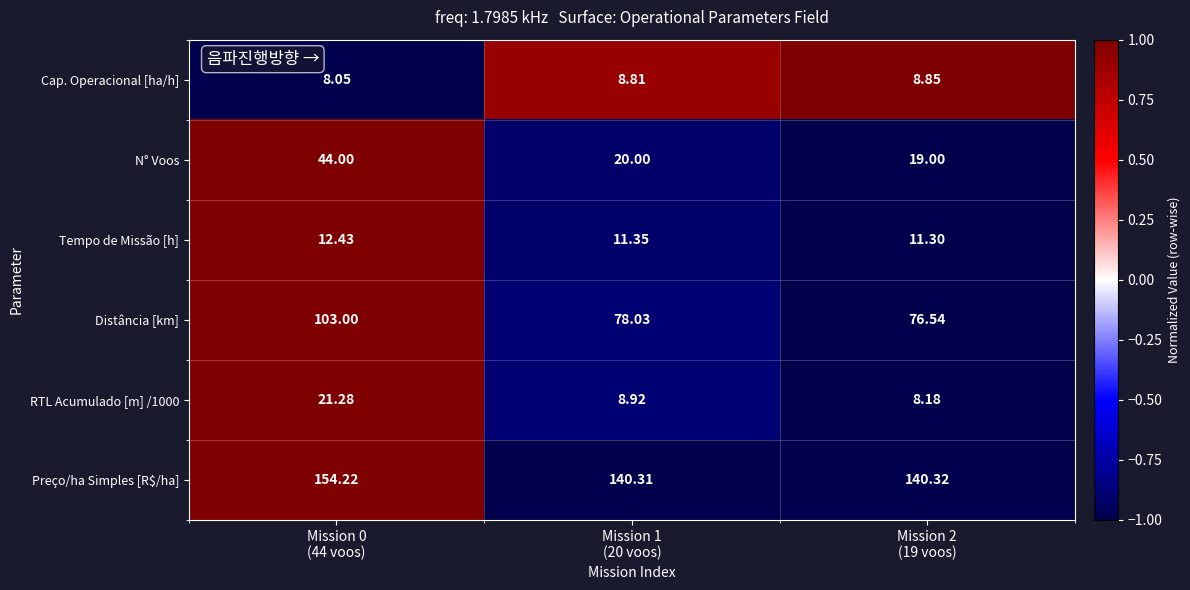

Which series has the largest range (max minus min)?

Distância [km]